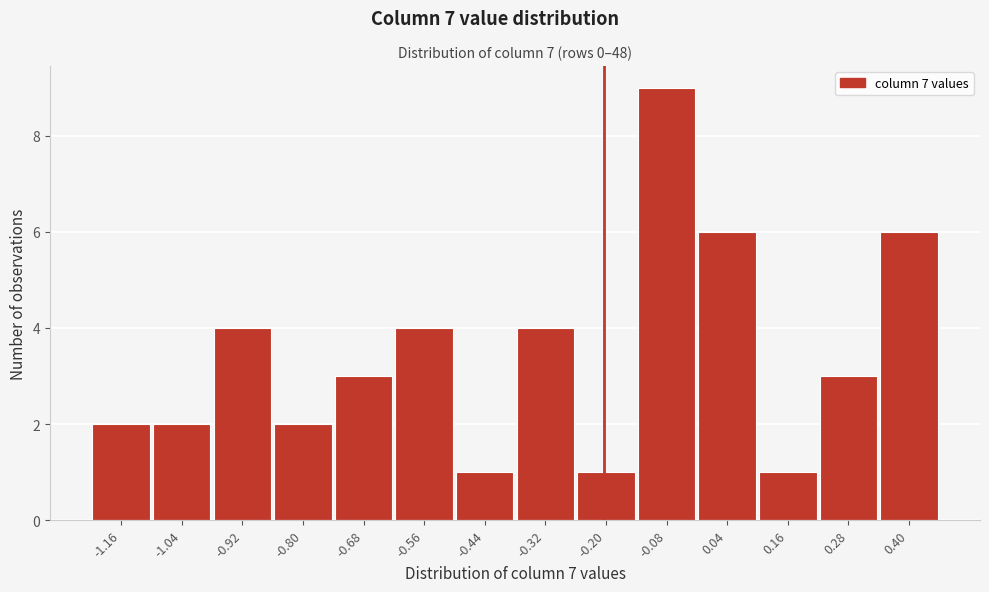

Reading left to right, extract all data points from this chart.

-1.16=2	-1.04=2	-0.92=4	-0.80=2	-0.68=3	-0.56=4	-0.44=1	-0.32=4	-0.20=1	-0.08=9	0.04=6	0.16=1	0.28=3	0.40=6